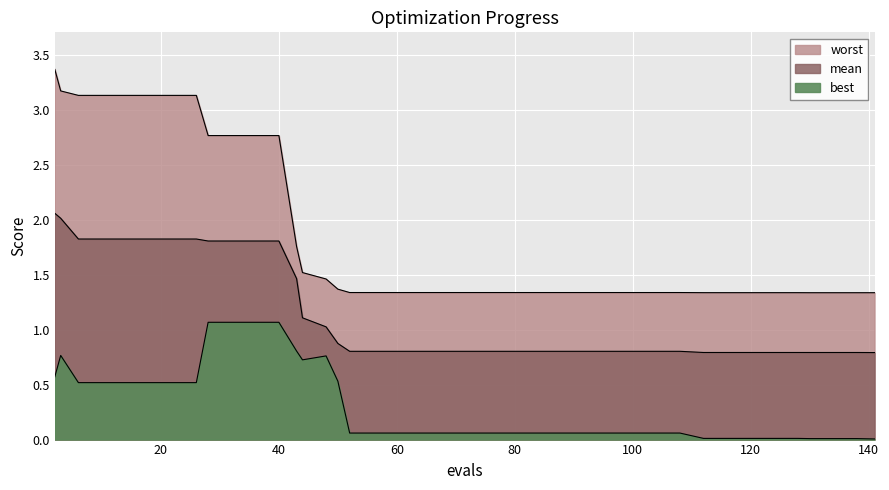

What is the highest value of the mean series?

2.1